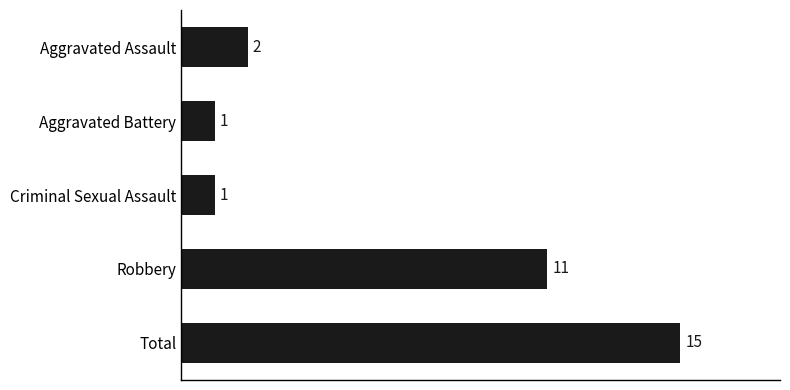

Reading top to bottom, transcribe all the data shown in this chart.

2	1	1	11	15